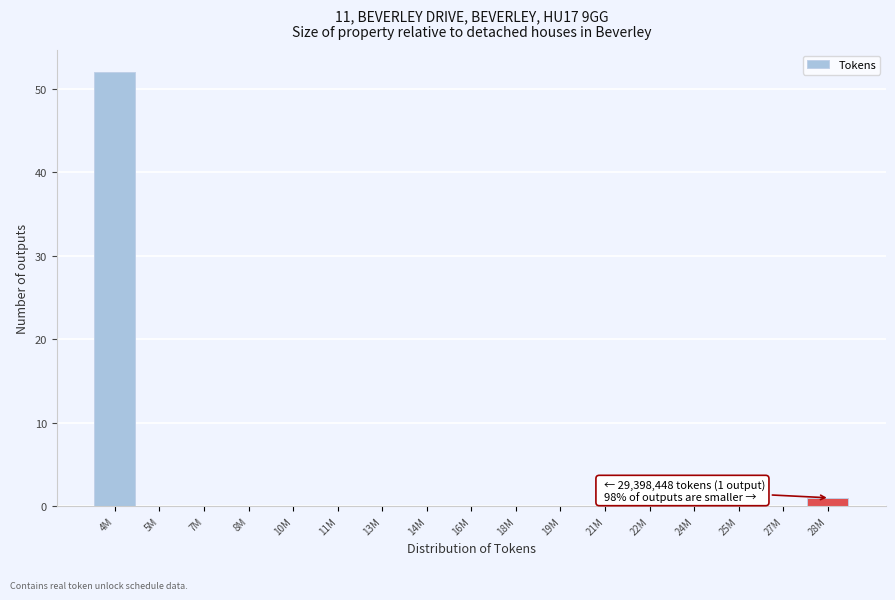

Reading left to right, what are all the values shown in this chart?

4M=52	5M=0	7M=0	8M=0	10M=0	11M=0	13M=0	14M=0	16M=0	18M=0	19M=0	21M=0	22M=0	24M=0	25M=0	27M=0	28M=1